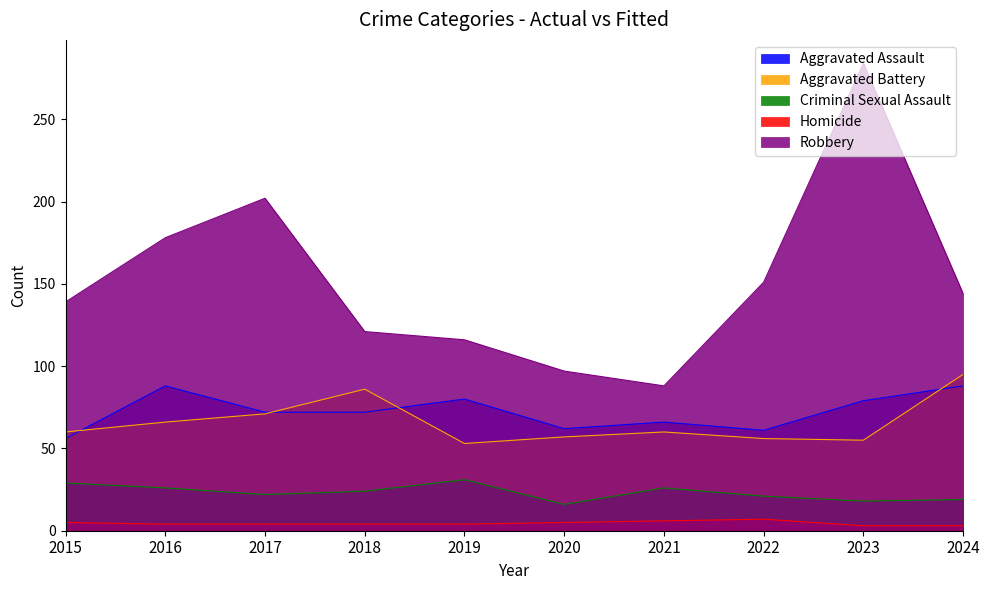

Which label corresponds to the smallest value in the chart?

2023